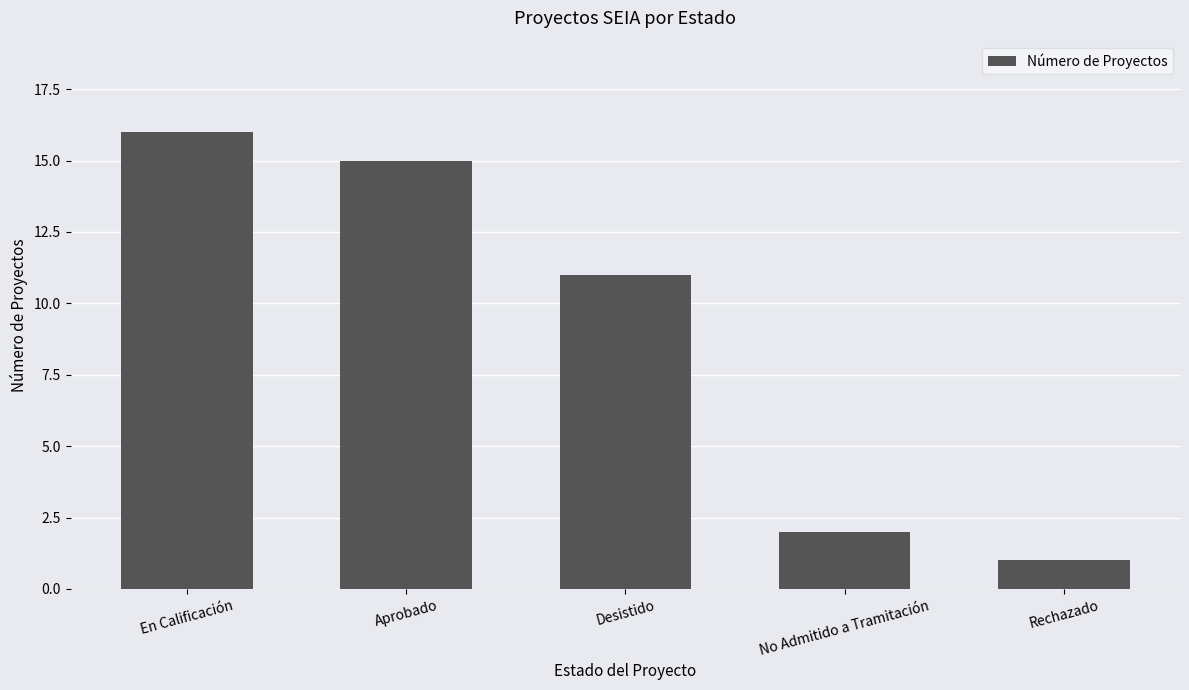

Count the number of categories in the chart.

5